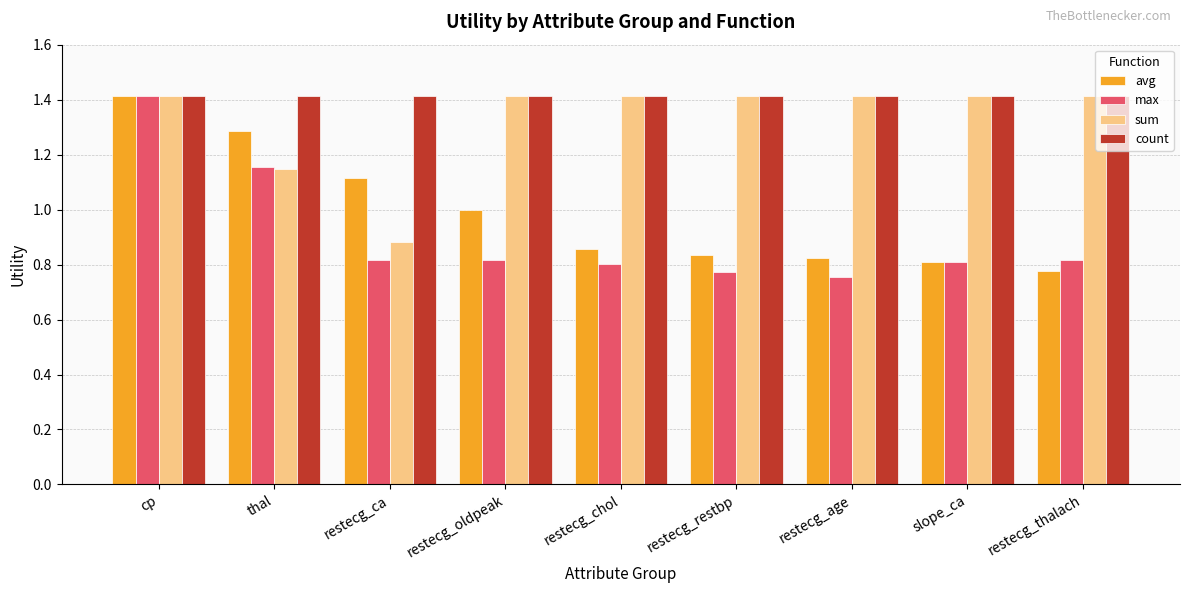

Which series has the widest spread of values?

max